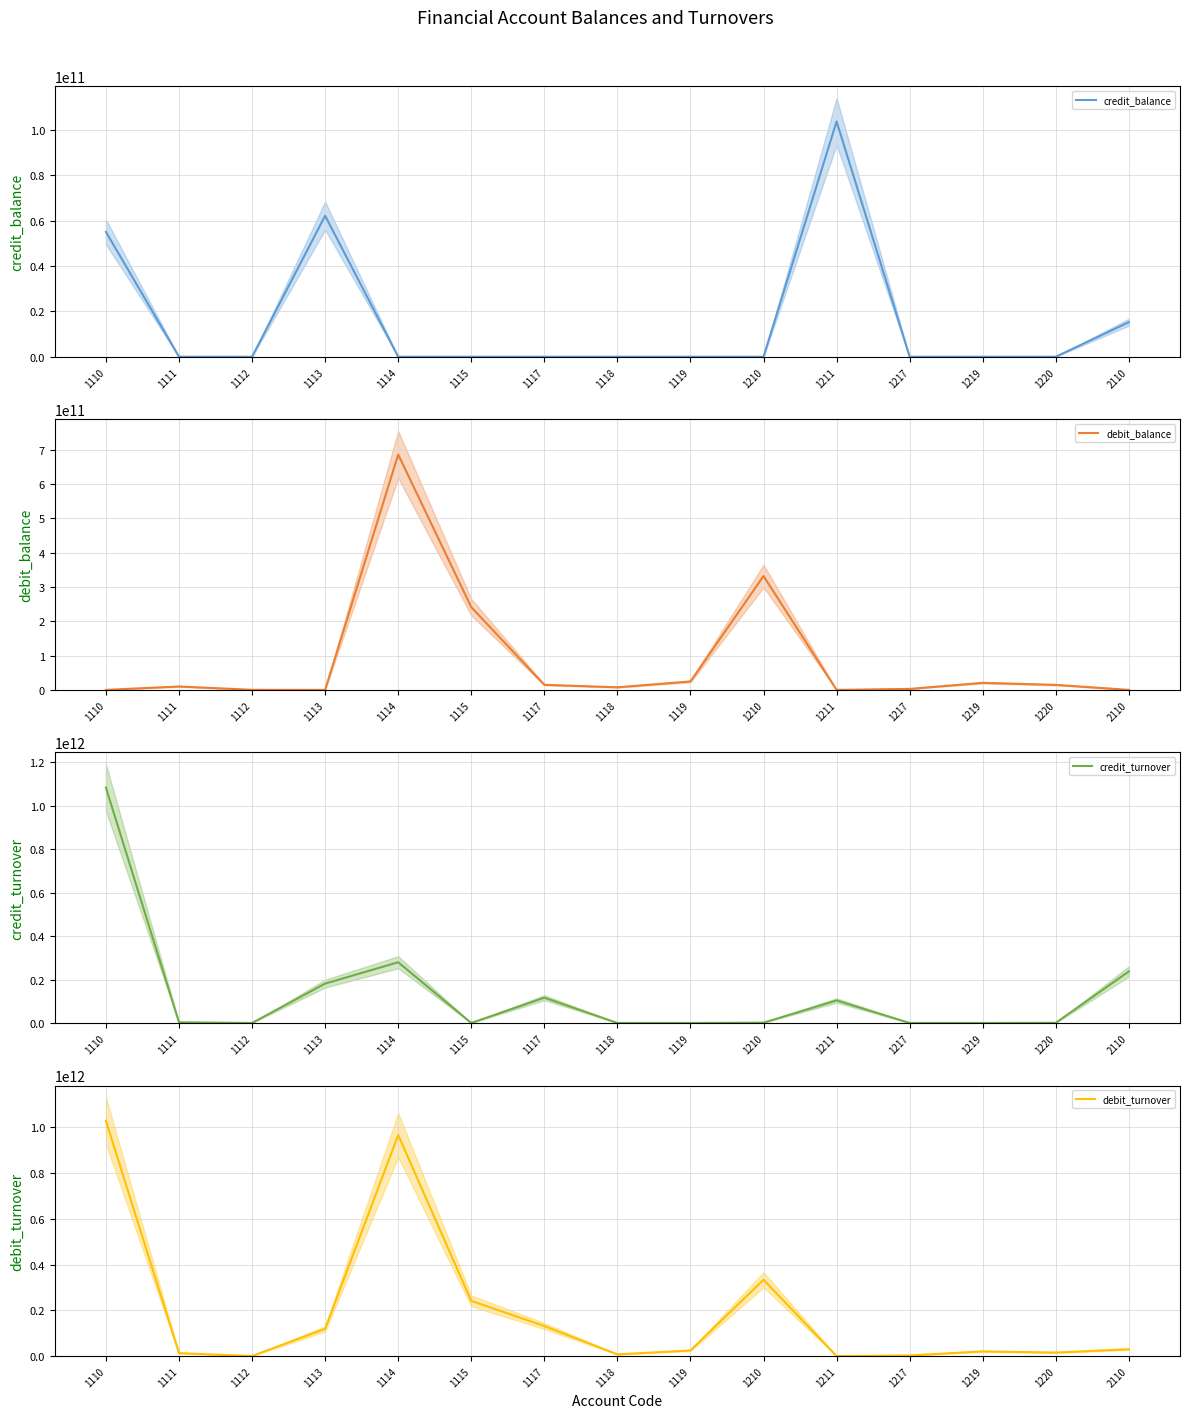

Between 1111 and 1210, which is larger?

1111